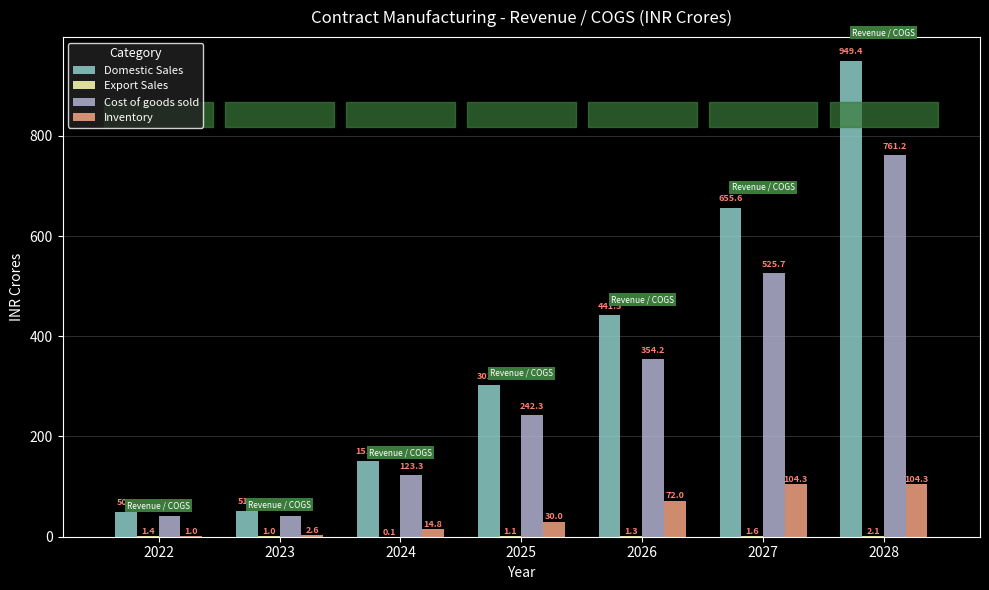

How many groups of bars are there?

7